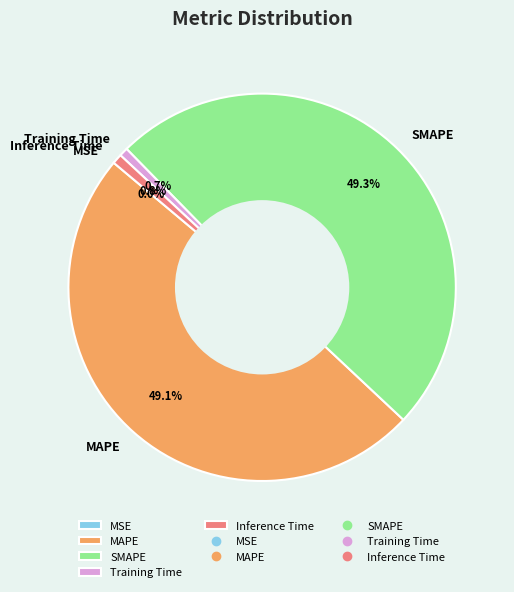

The MAPE slice represents 40% of the pie. True or false?

False